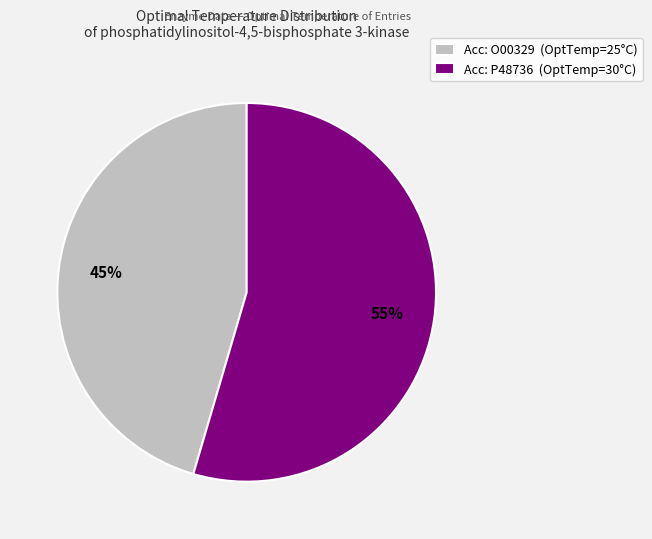

What is the smallest slice in the pie chart?

Acc: O00329 (OptTemp=25°C)